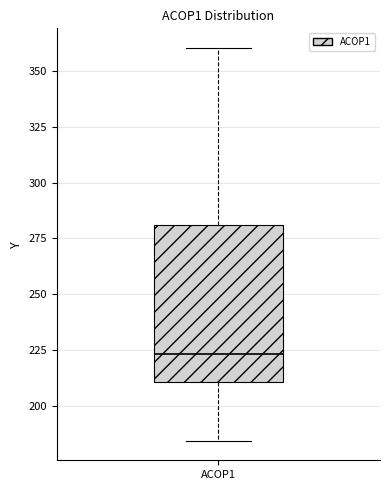

Transcribe this box plot: give where the median line is, the range the box spans, and where the two whiskers end, as read against the y-axis. The values are not printed on the chart, so give them approximately, as read against the axis.

median 225, box 210 to 280, whiskers 185 to 360